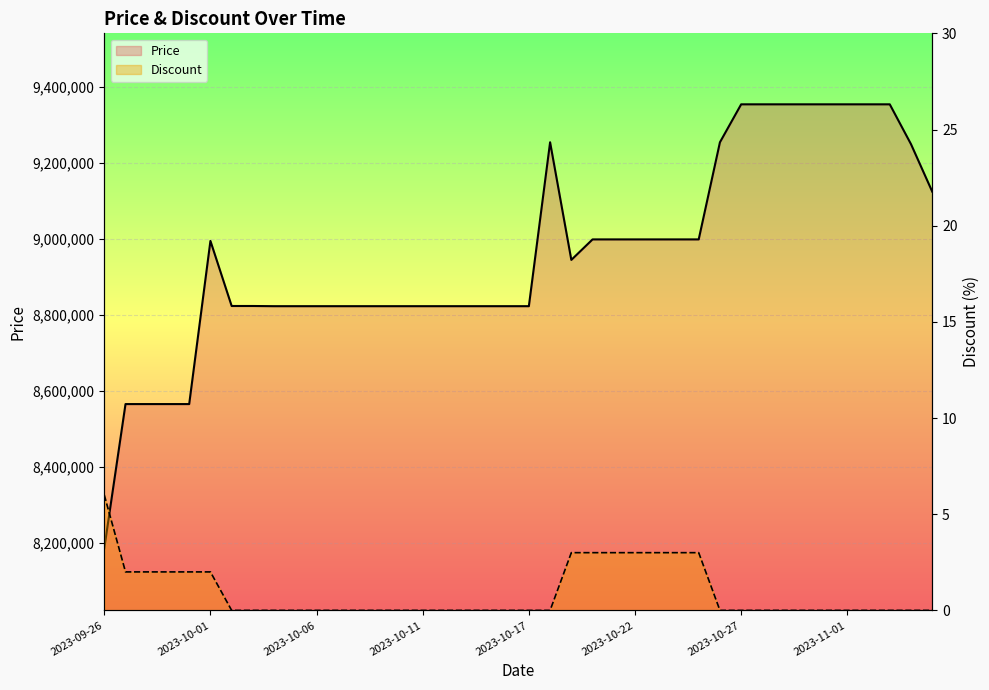

True or false: Discount and Price cross at least once.

False